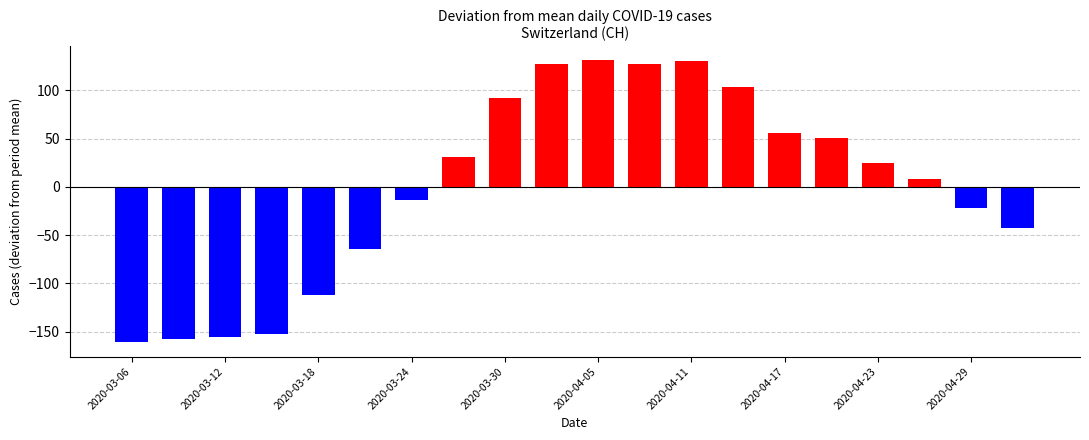

How many distinct data groups are displayed?

1